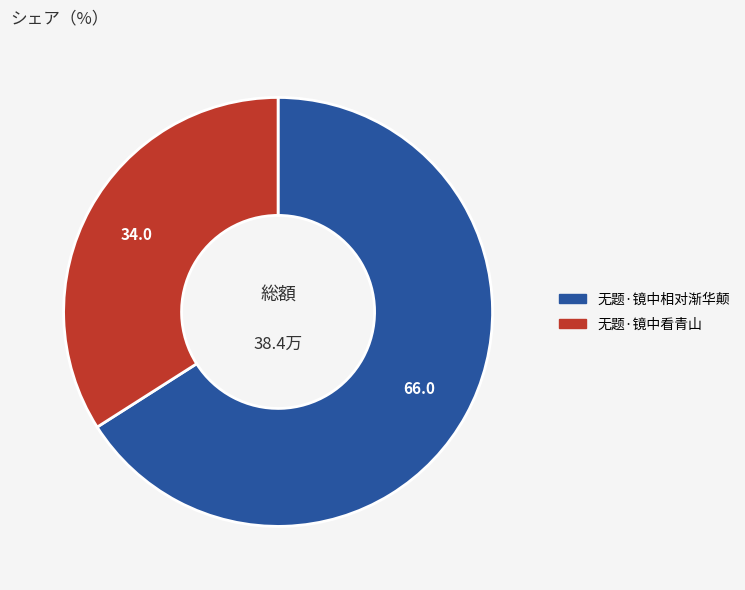

Which slice is the smallest?

无题·镜中看青山